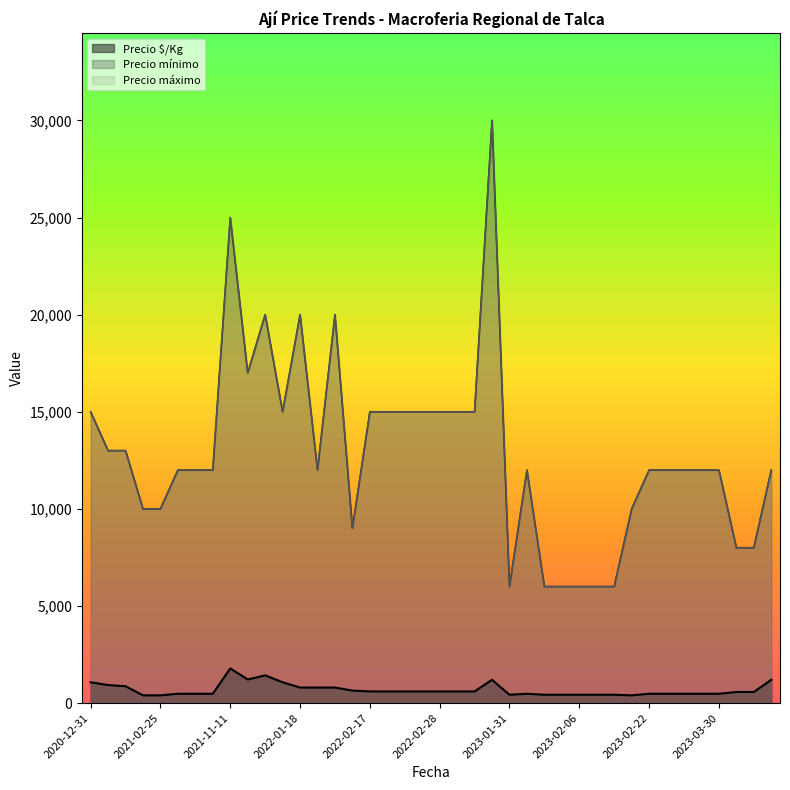

At 2021-12-29, list the series in order from largest to smallest.

Precio mínimo, Precio máximo, Precio $/Kg